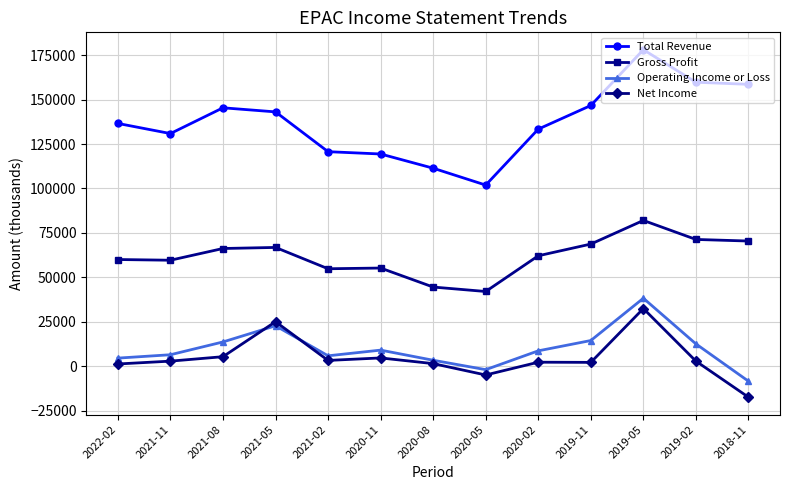

In Total Revenue, how many points are lower than both neighbors (excluding endpoints)?

2